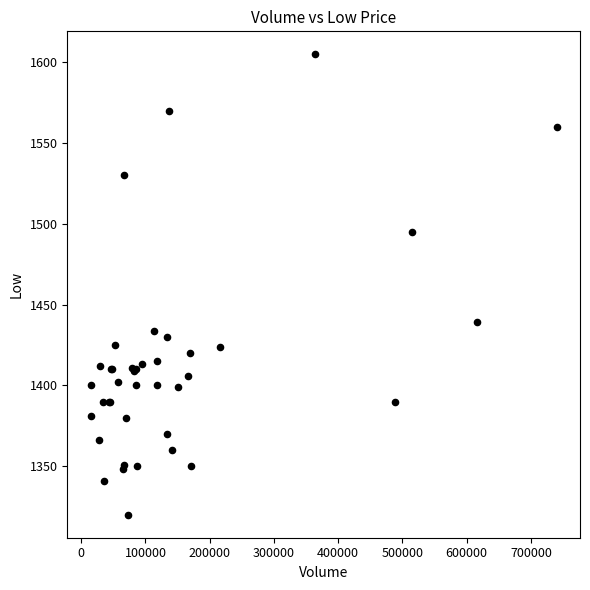

What Y value in the scatter plot is closest to 1462?

1439